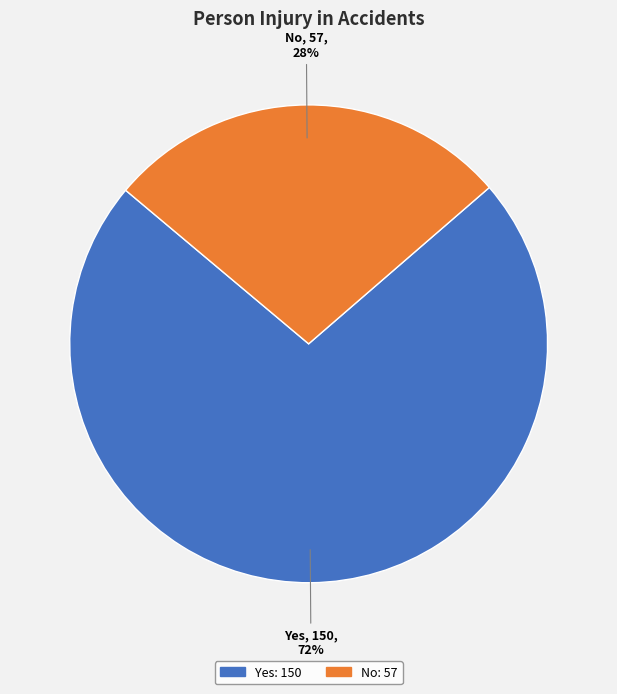

True or false: No accounts for 28% of the total.

True